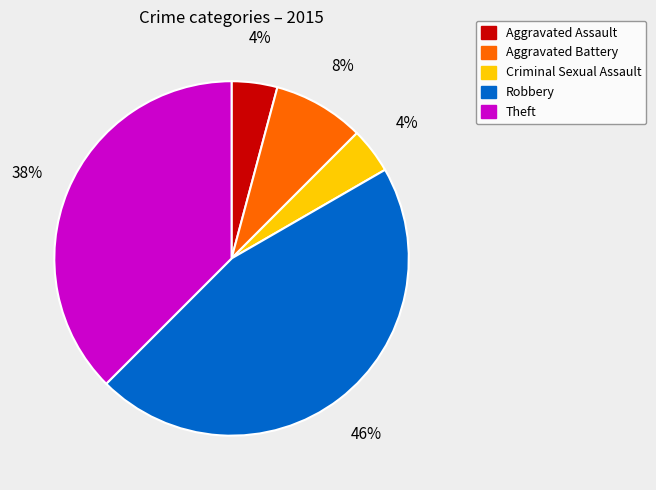

What is the largest slice in the pie chart?

Robbery